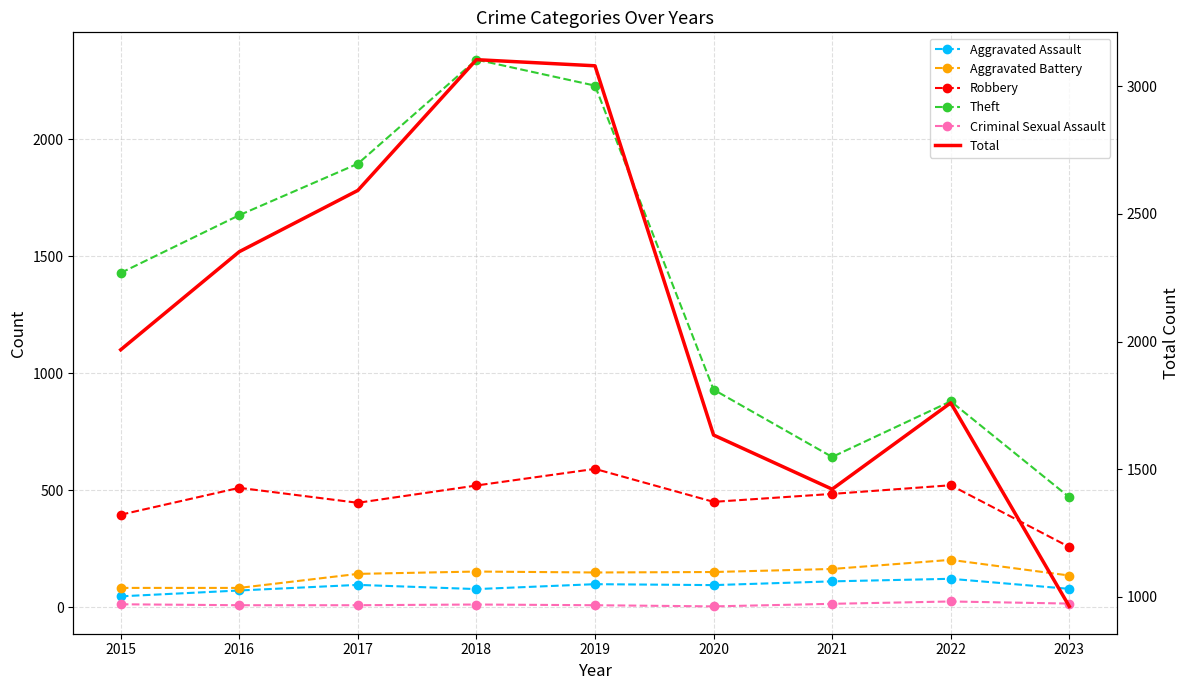

Rank the series by their maximum value, from lowest to highest.

Criminal Sexual Assault, Aggravated Assault, Aggravated Battery, Robbery, Theft, Total